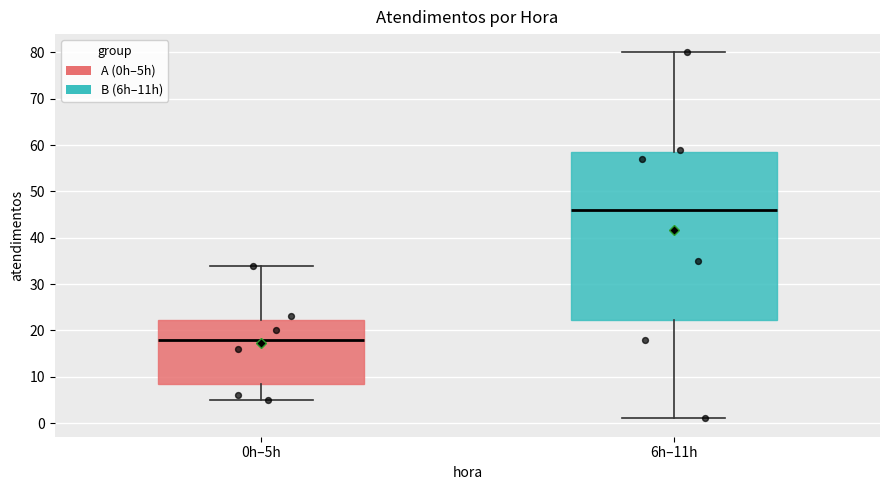

Where is the lower edge of the box for 6h–11h on the y-axis? The values are not printed on the chart, so give them approximately, as read against the axis.

22